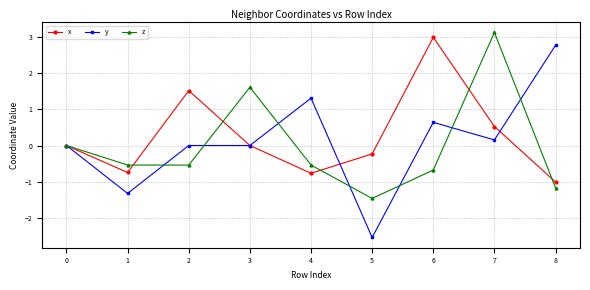

At which category does y reach its first local valley?

1